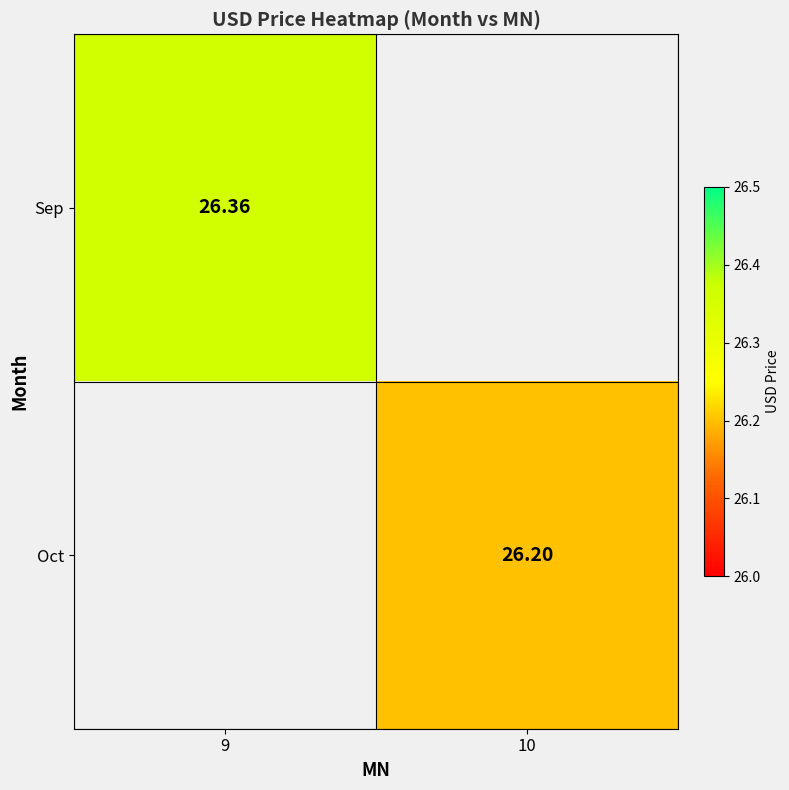

True or false: Sep has a value of 13.3 at 9.

False